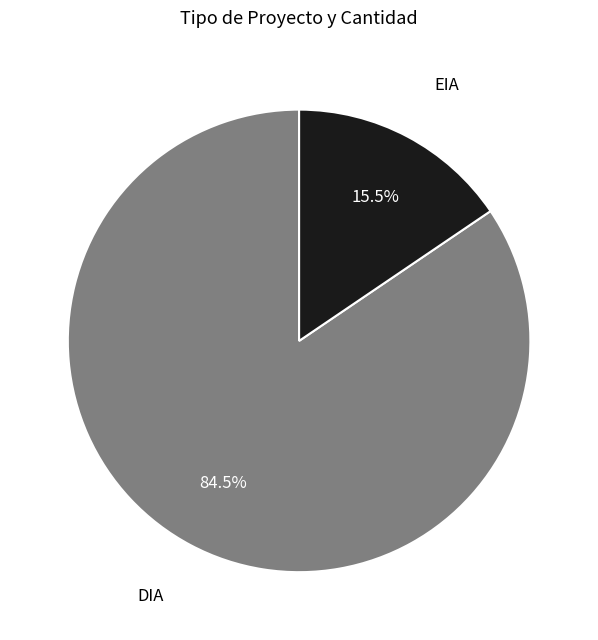

Is there any slice that represents more than half of the pie?

Yes